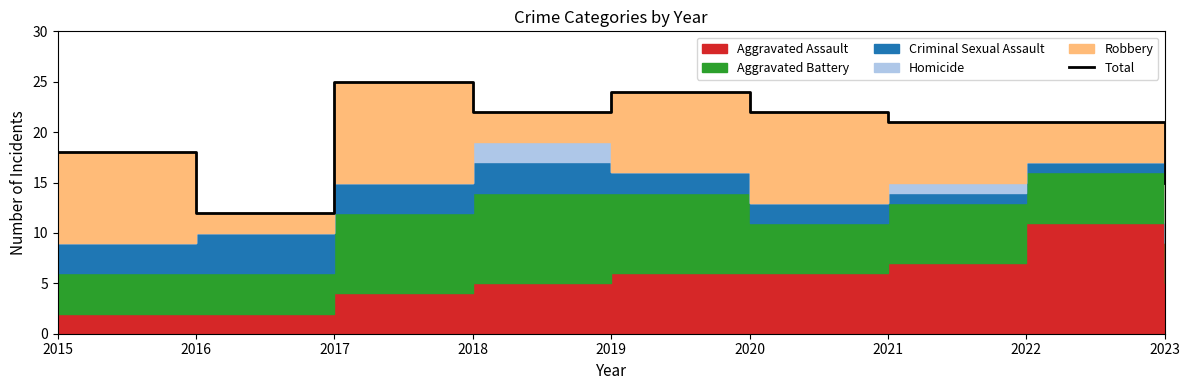

Reading left to right, transcribe all the data shown in this chart.

2015=18	2016=12	2017=25	2018=22	2019=24	2020=22	2021=21	2022=21	2023=15